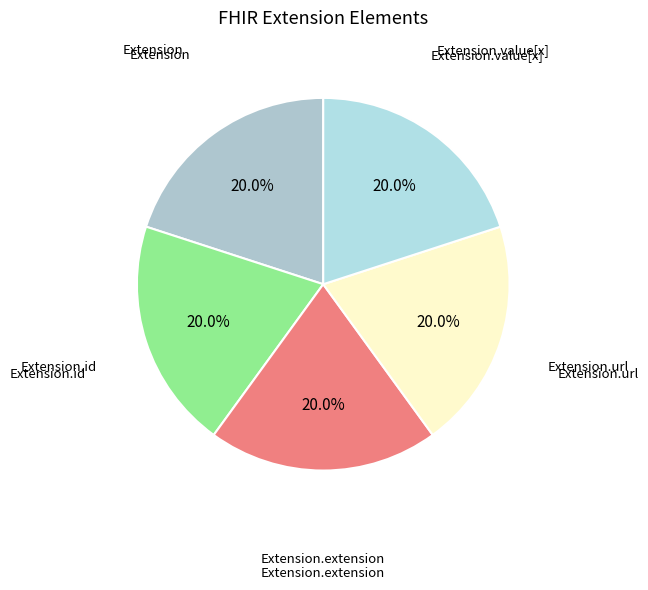

How many slices are in this pie chart?

5